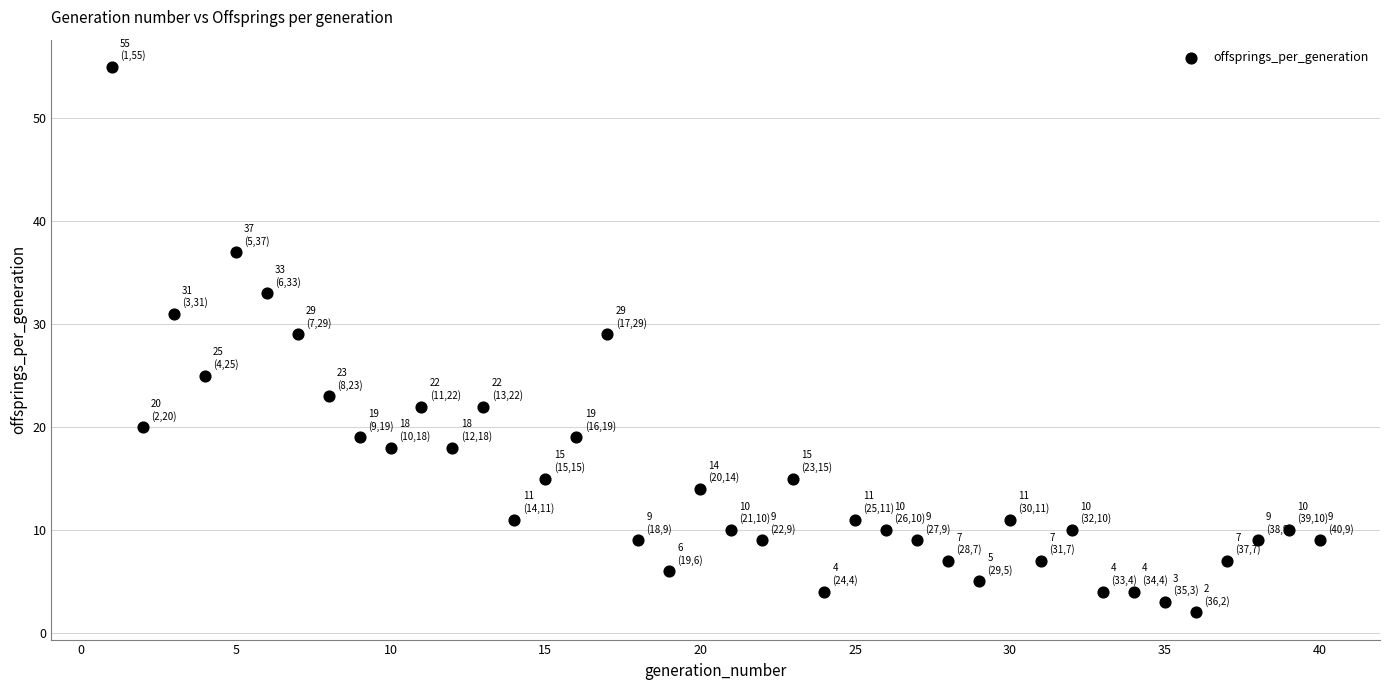

What is the range of X values (max minus min)?

39